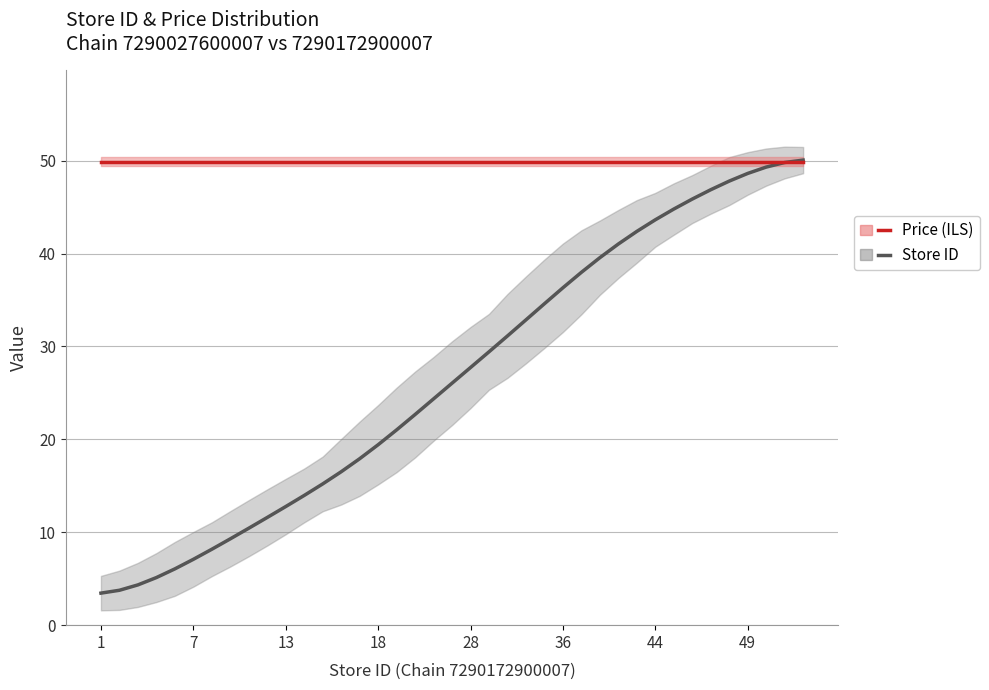

How many data points in Store ID are less than 26?

19